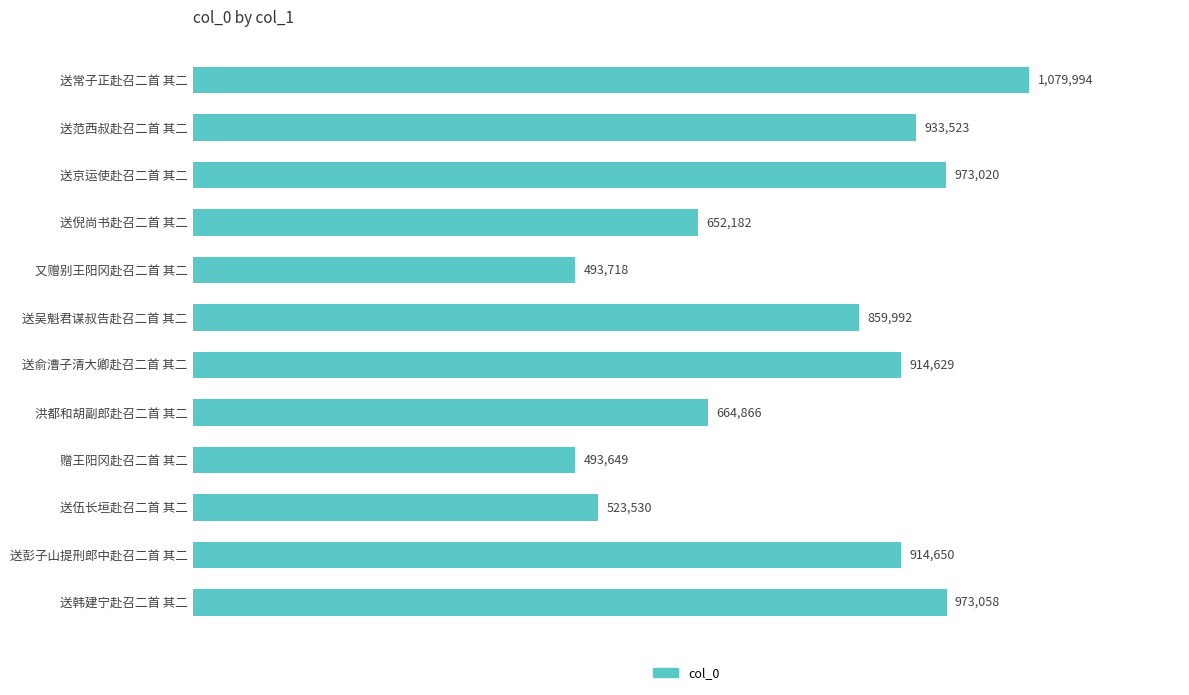

Are the bars horizontal?

Yes